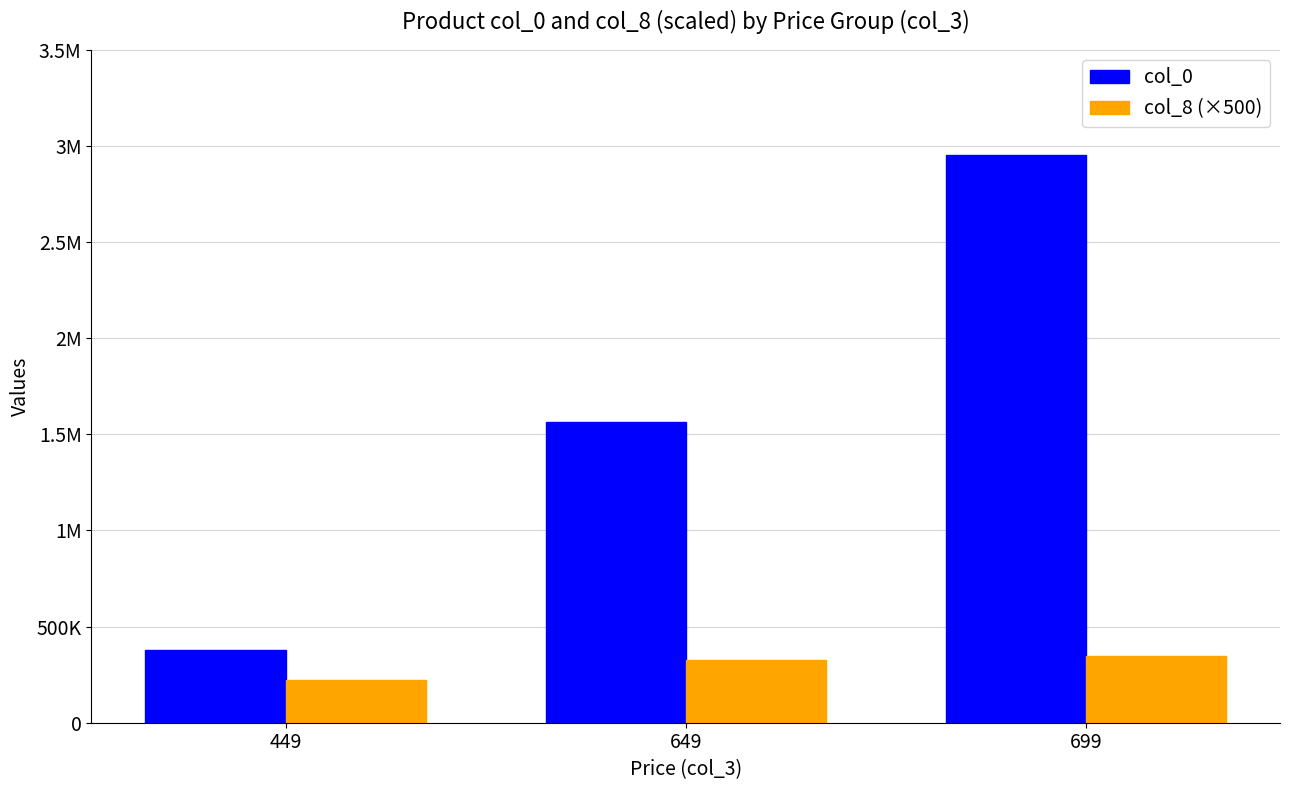

Are the bars grouped side by side (vs. stacked)?

Yes